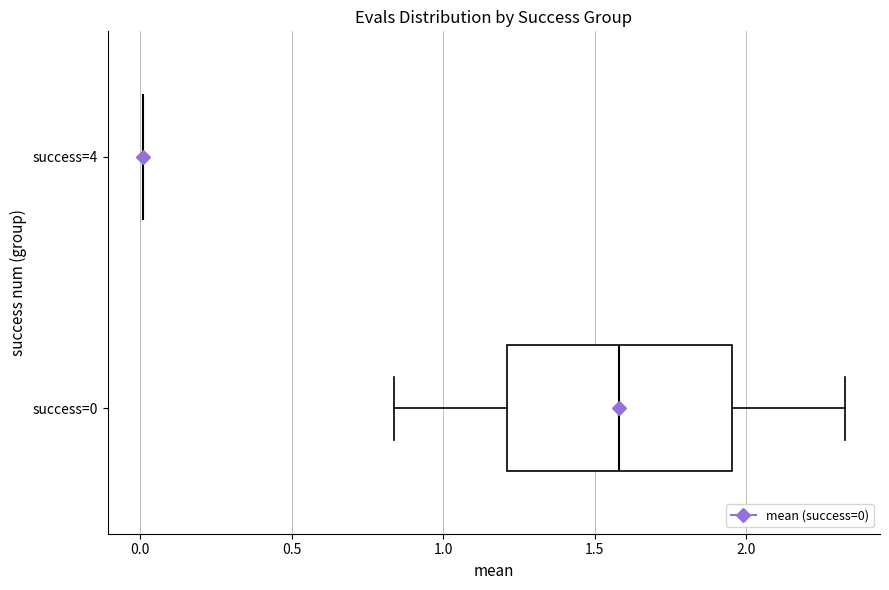

Reading bottom to top, read every box against the x-axis: the position of its median line, the range the box covers, and the ends of its whiskers. The values are not printed on the chart, so give them approximately, as read against the axis.

success=0: median 1.60, box 1.20 to 1.95, whiskers 0.85 to 2.35
success=4: box collapsed to a line at 0.00, whiskers 0.00 to 0.00